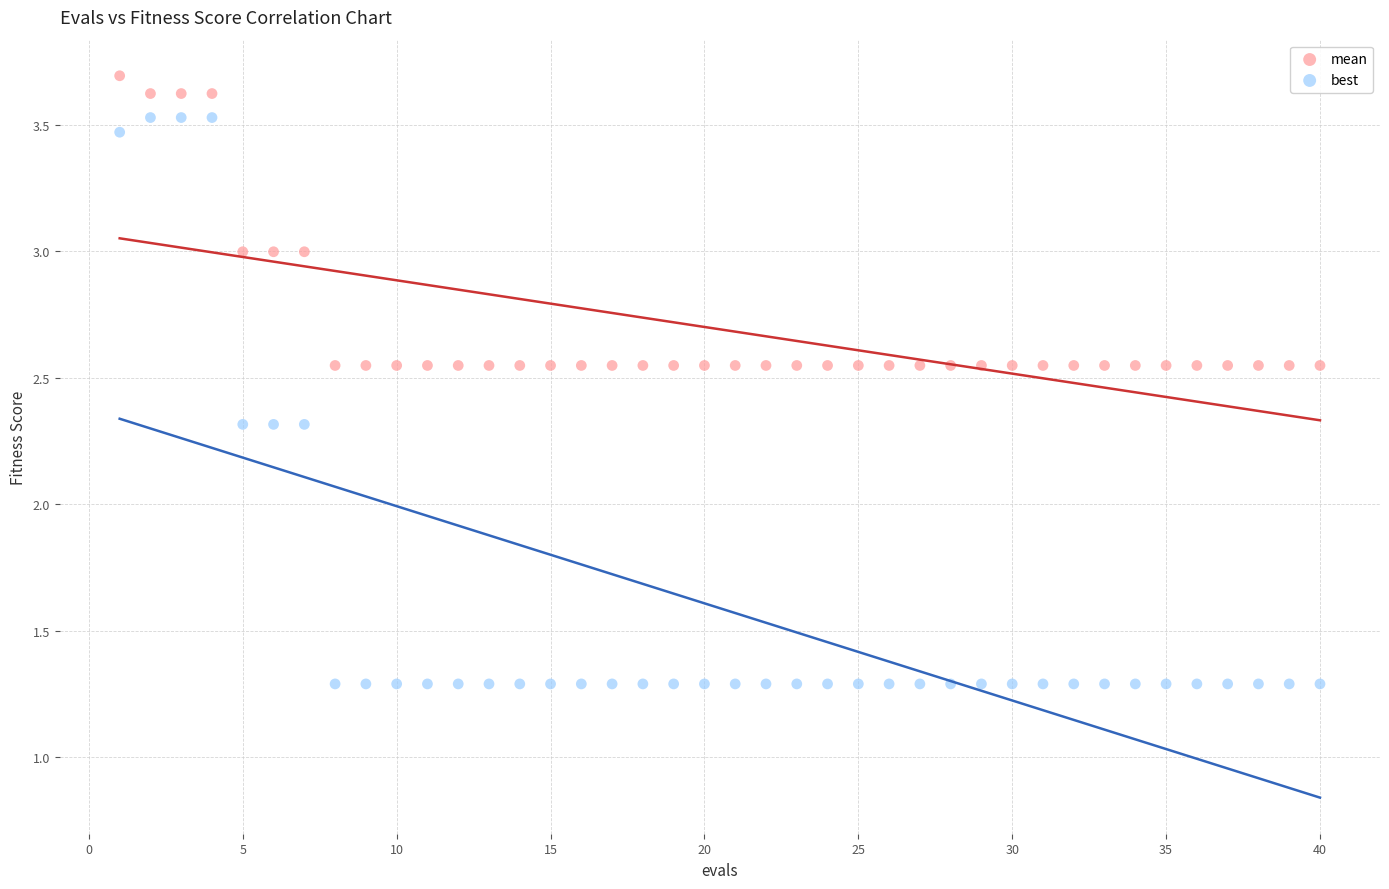

Which series reaches the maximum Y coordinate?

mean